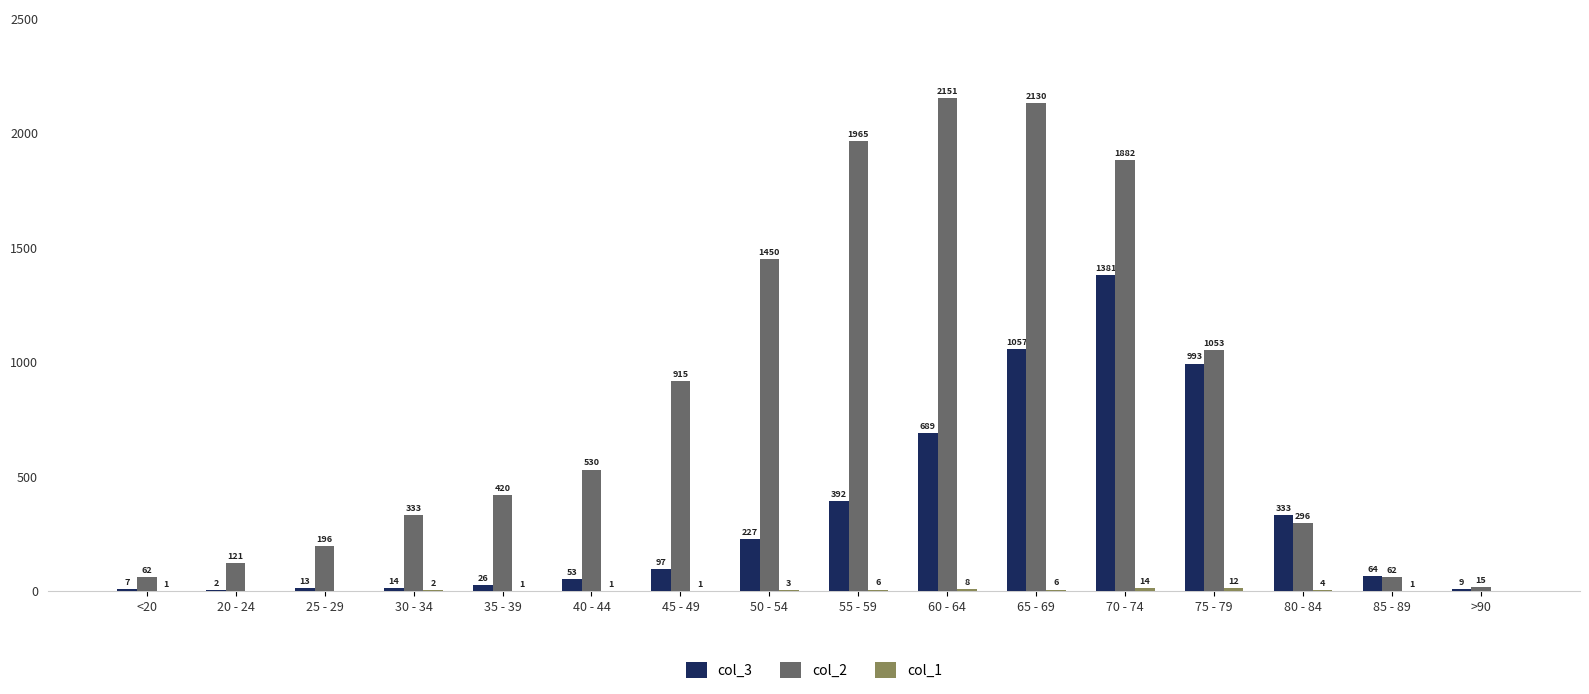

What is the approximate value of col_2 at 65 - 69, to the nearest 100?

2100